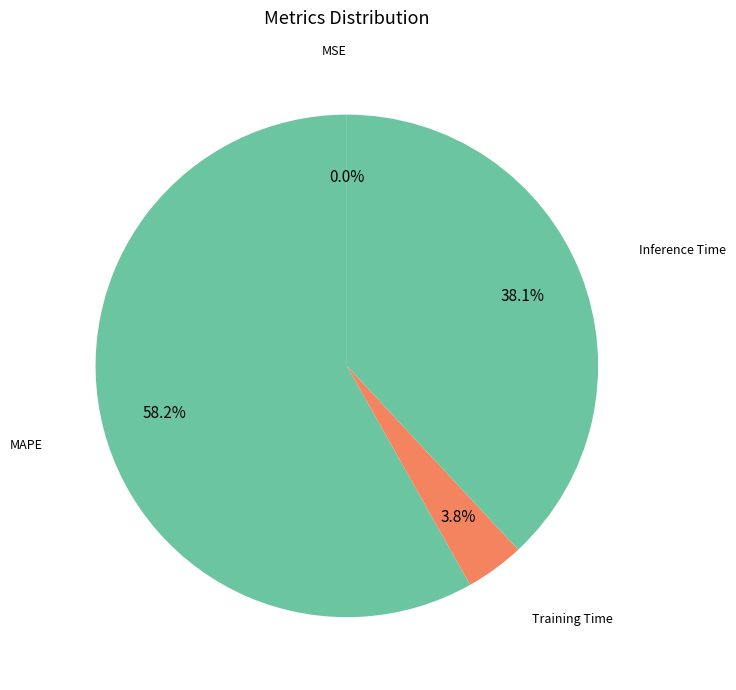

Which slice is the largest?

MAPE